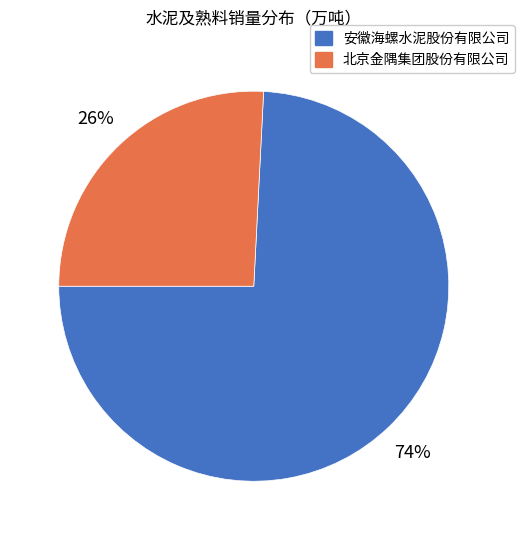

How many slices are in this pie chart?

2